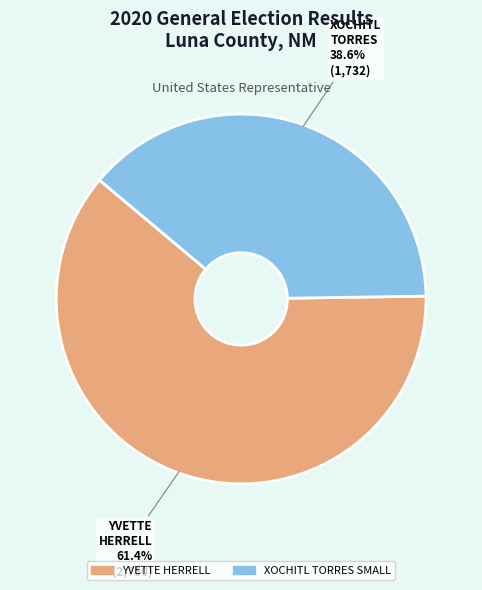

Is there any slice that represents more than half of the pie?

Yes